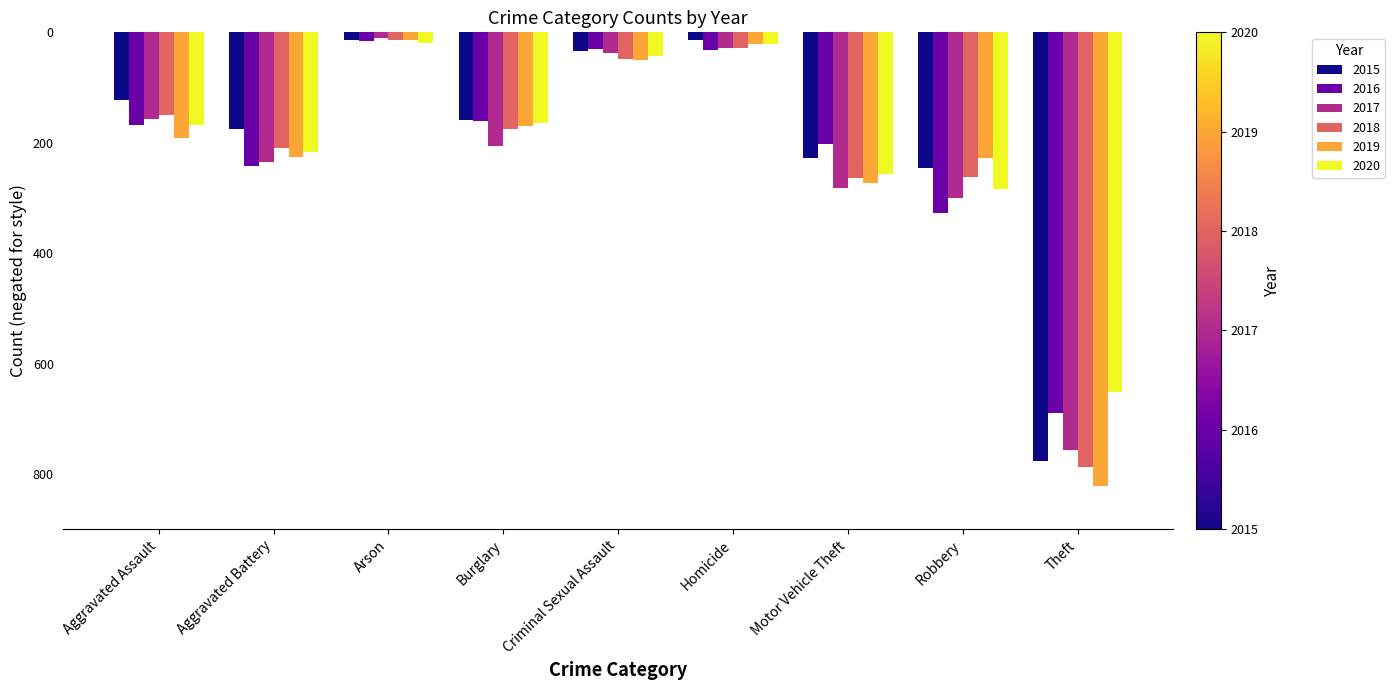

Does the chart contain stacked bars?

No